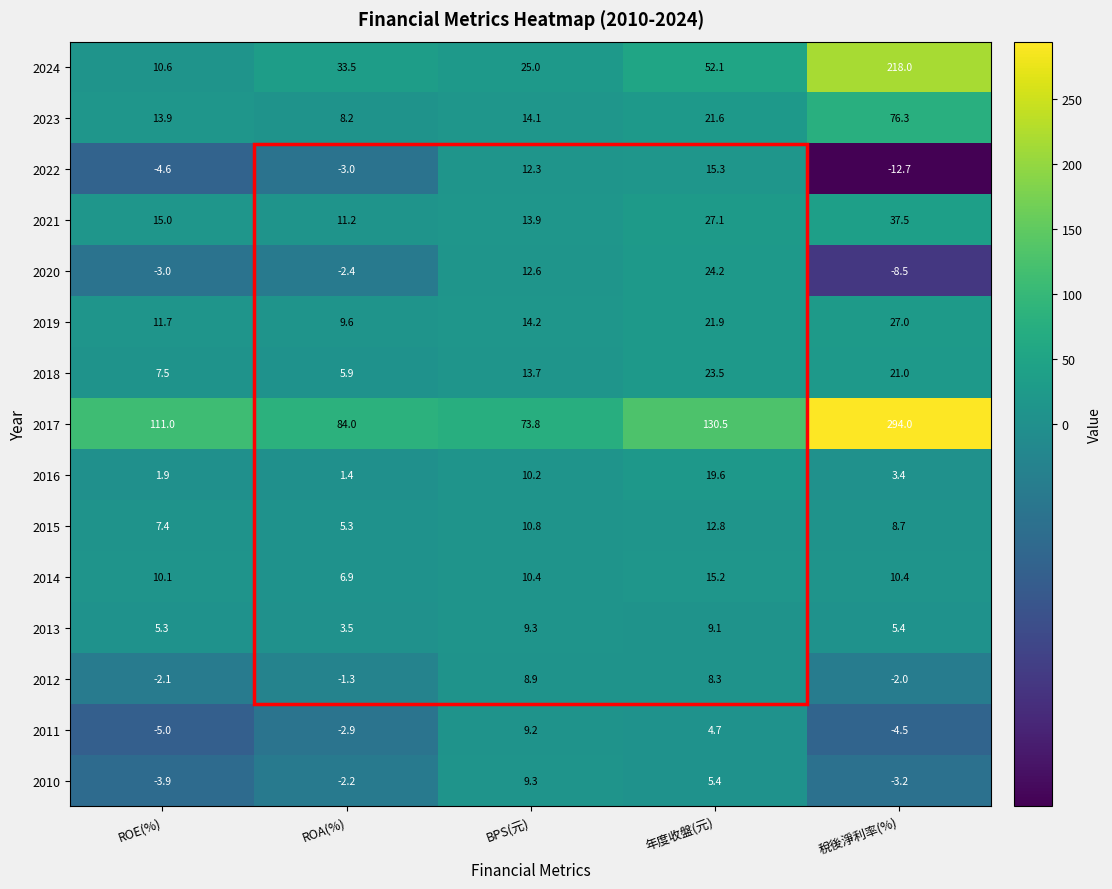

Rank the categories by 2020 value from lowest to highest.

稅後淨利率(%), ROE(%), ROA(%), BPS(元), 年度收盤(元)